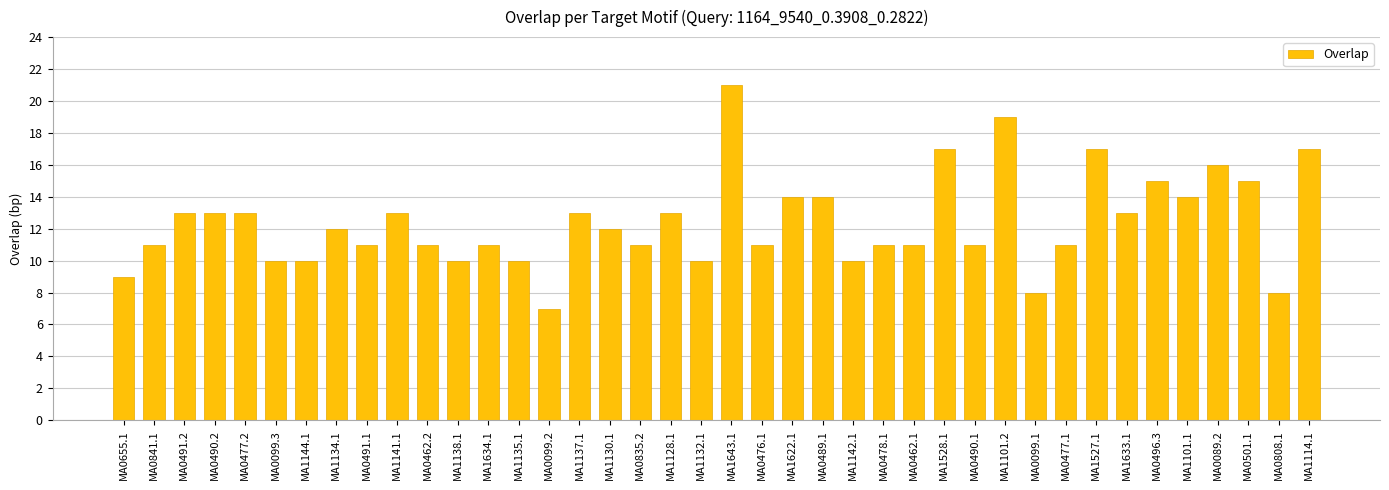

Between MA0462.2 and MA0489.1, which is larger?

MA0489.1